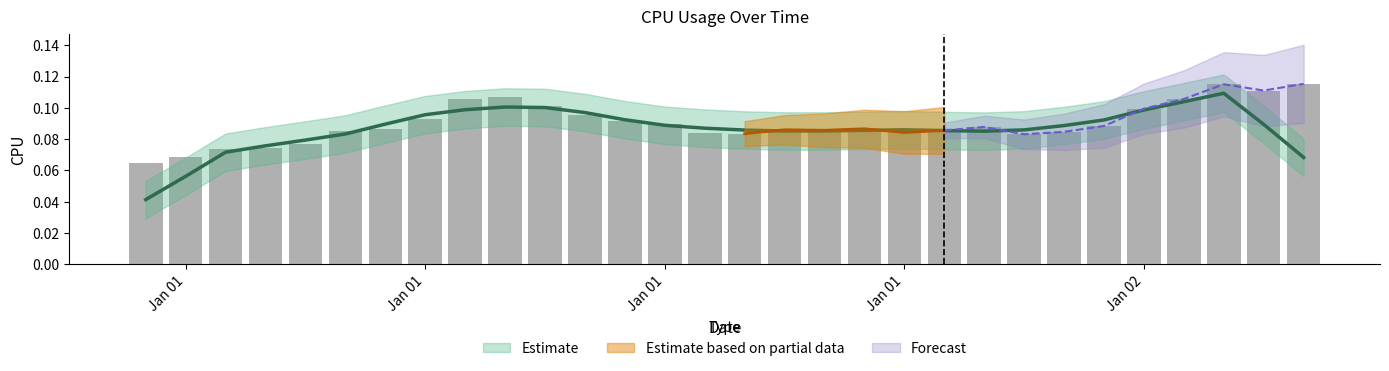

The chart shows a value of 0.0 at 2017-01-02 04:00:00. True or false?

False